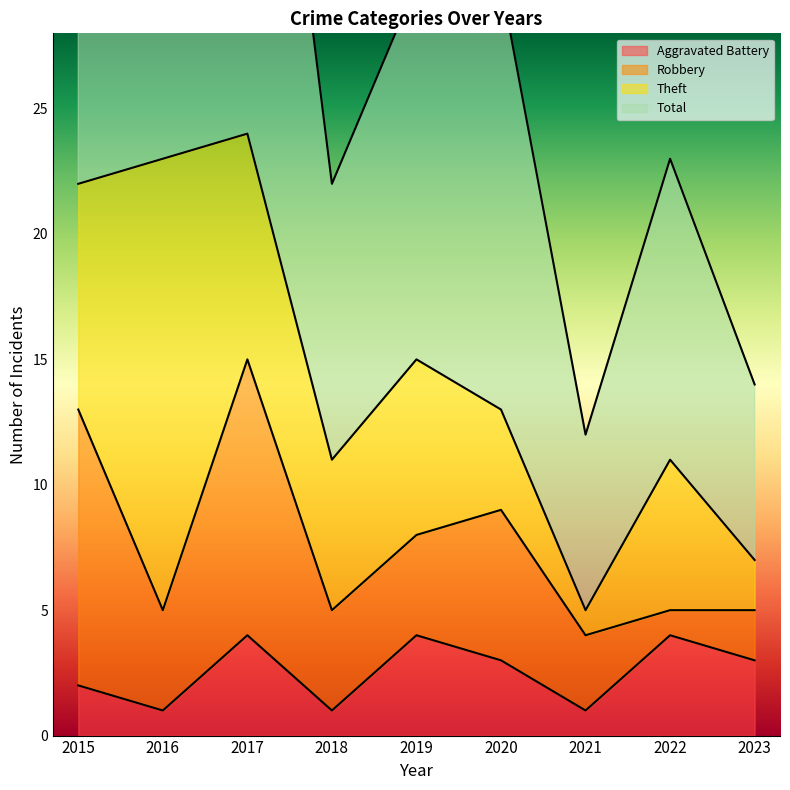

True or false: Aggravated Battery has a value of 4 at 2022.

True